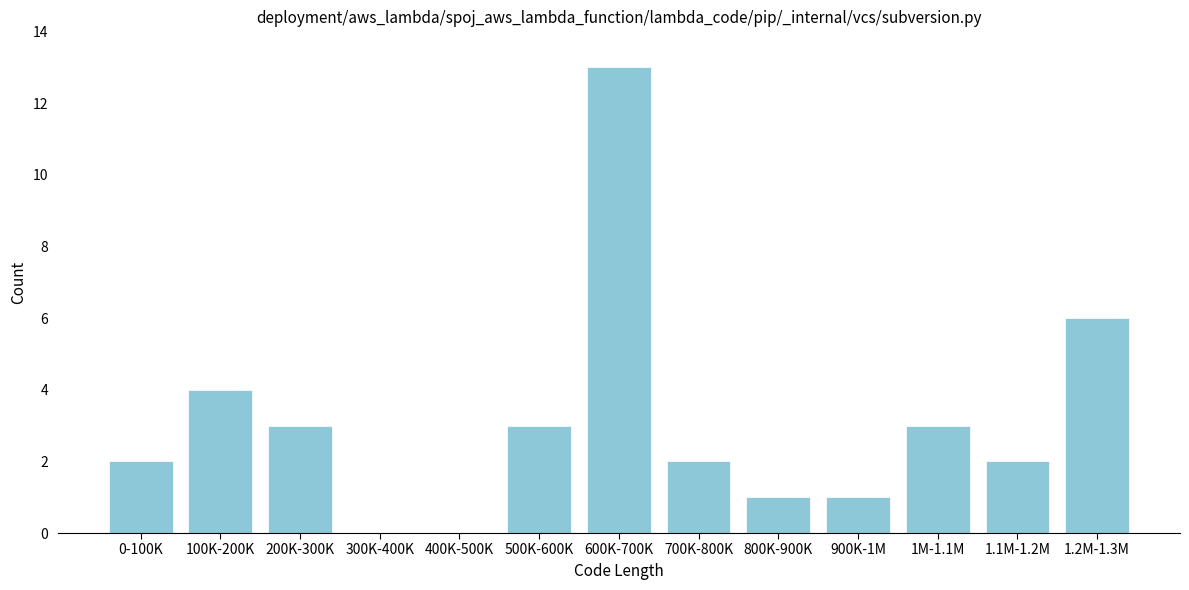

Reading left to right, list all the values displayed in this chart.

0-100K=2	100K-200K=4	200K-300K=3	300K-400K=0	400K-500K=0	500K-600K=3	600K-700K=13	700K-800K=2	800K-900K=1	900K-1M=1	1M-1.1M=3	1.1M-1.2M=2	1.2M-1.3M=6